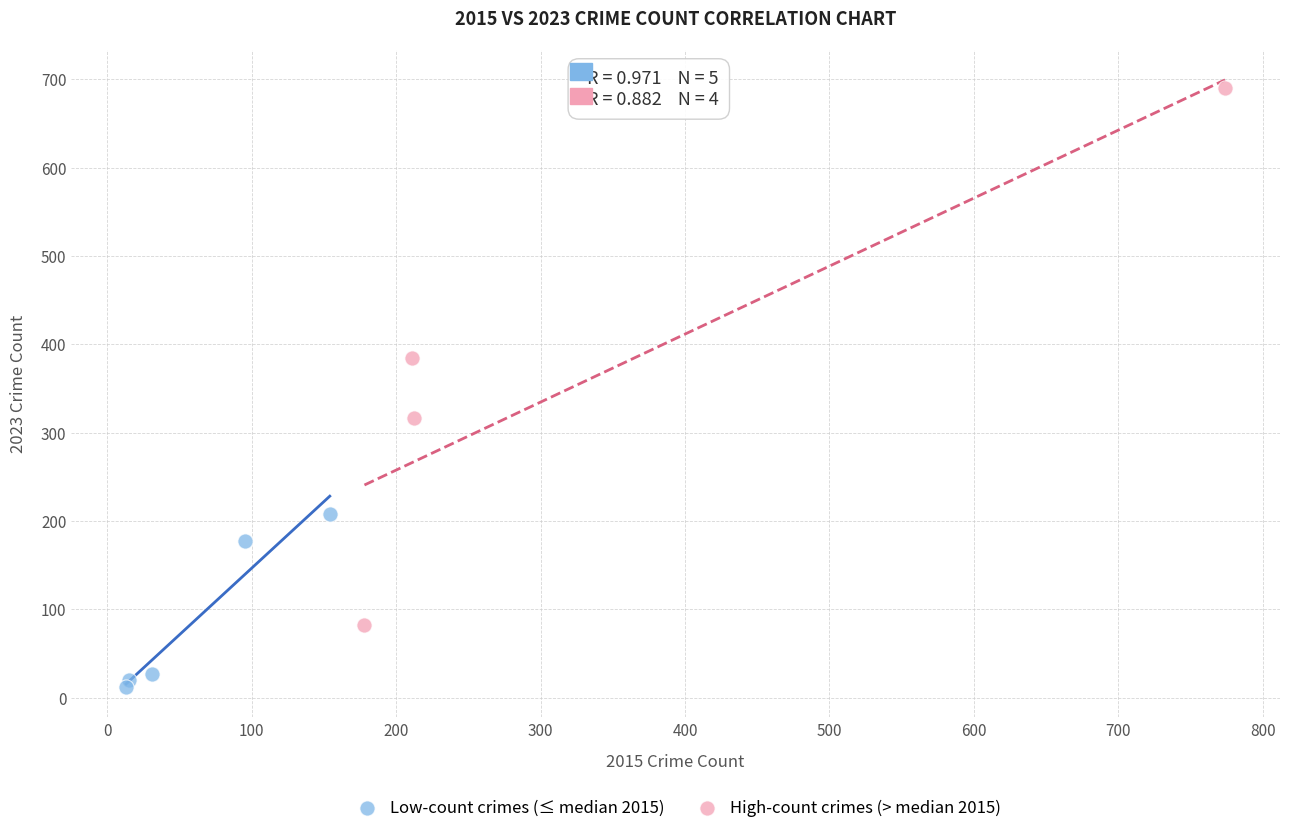

Which series has the largest Y range (max minus min)?

High-count crimes (> median 2015)